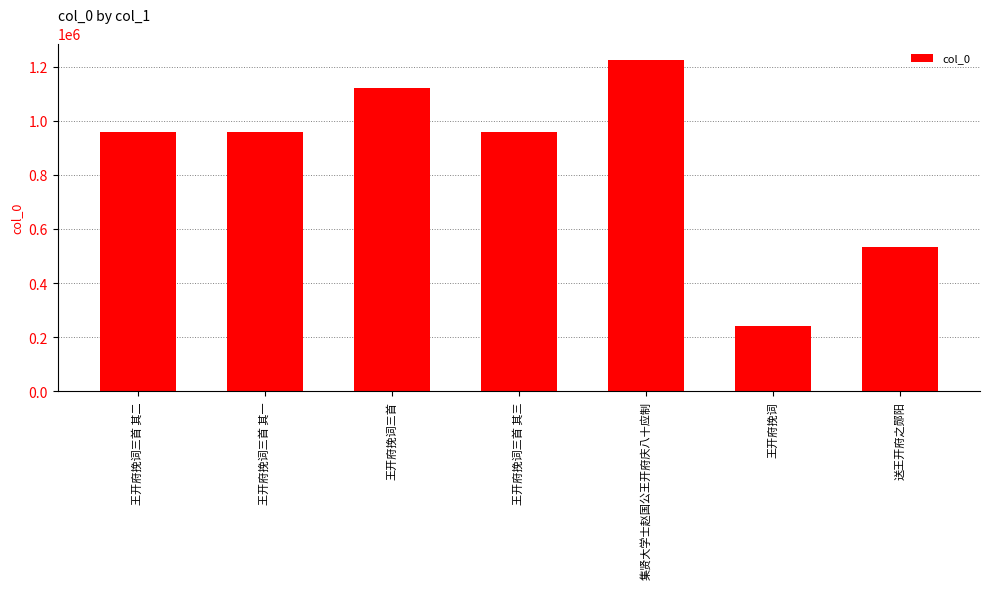

How many series are shown in this chart?

1